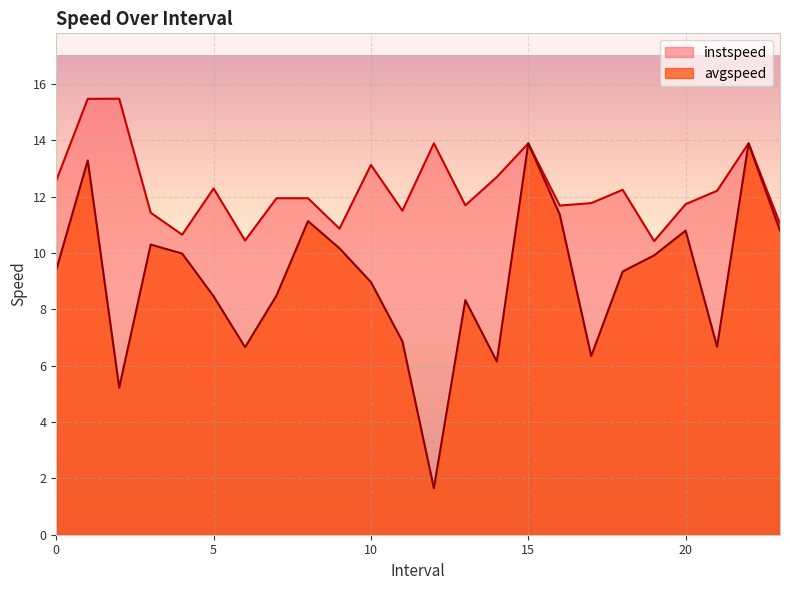

What are all the series names shown in the legend?

instspeed, avgspeed